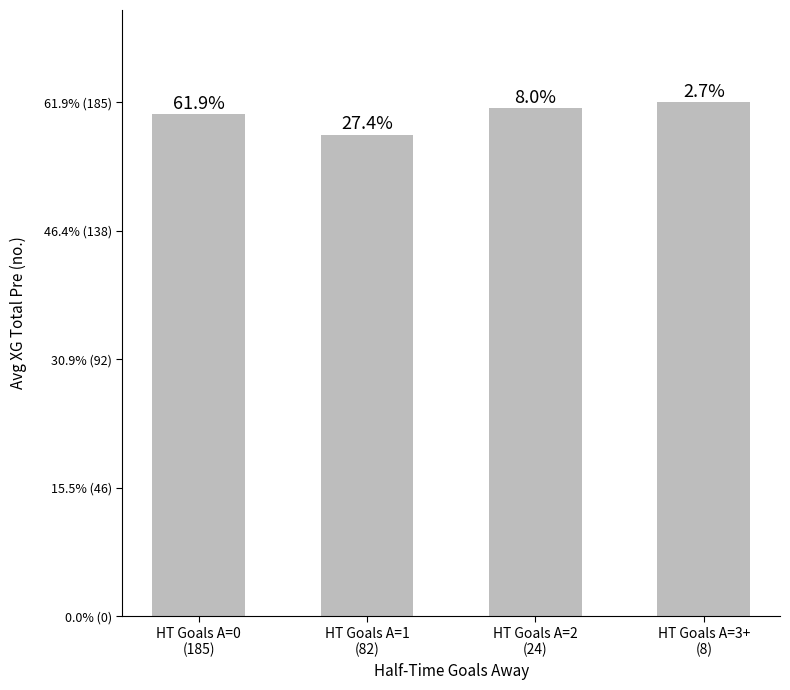

Are the bars horizontal?

No